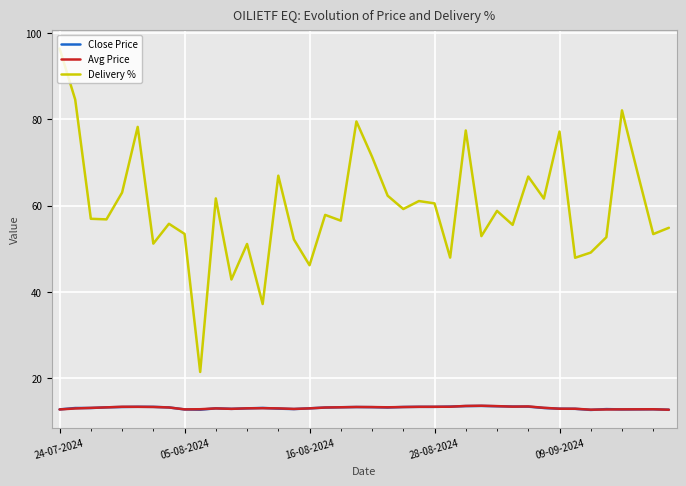

What is the smallest value displayed?

12.7